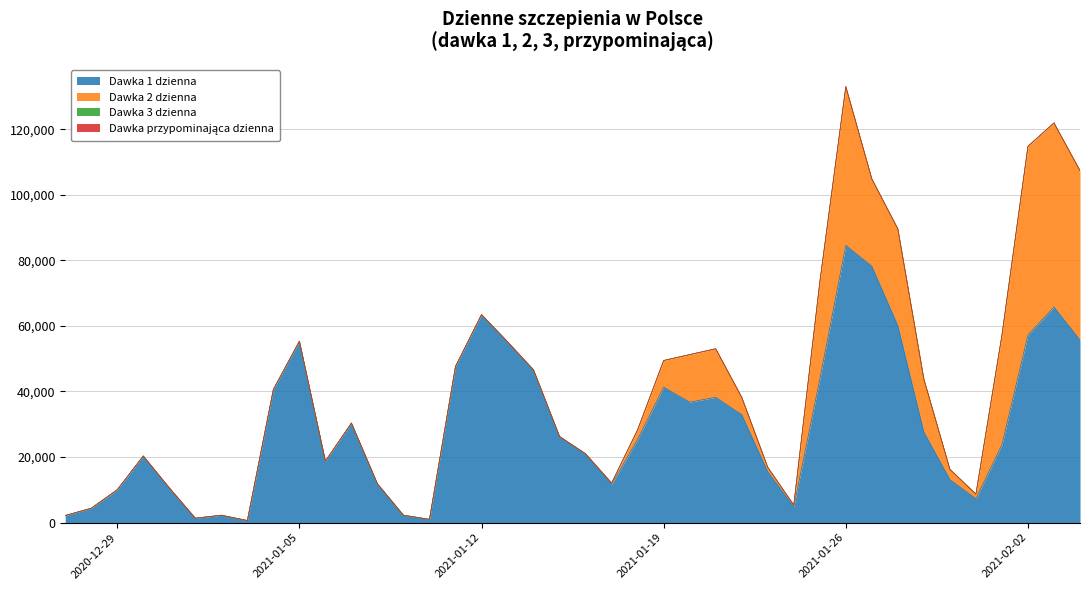

What is the difference between the highest and lowest values at 2021-01-12?

63439